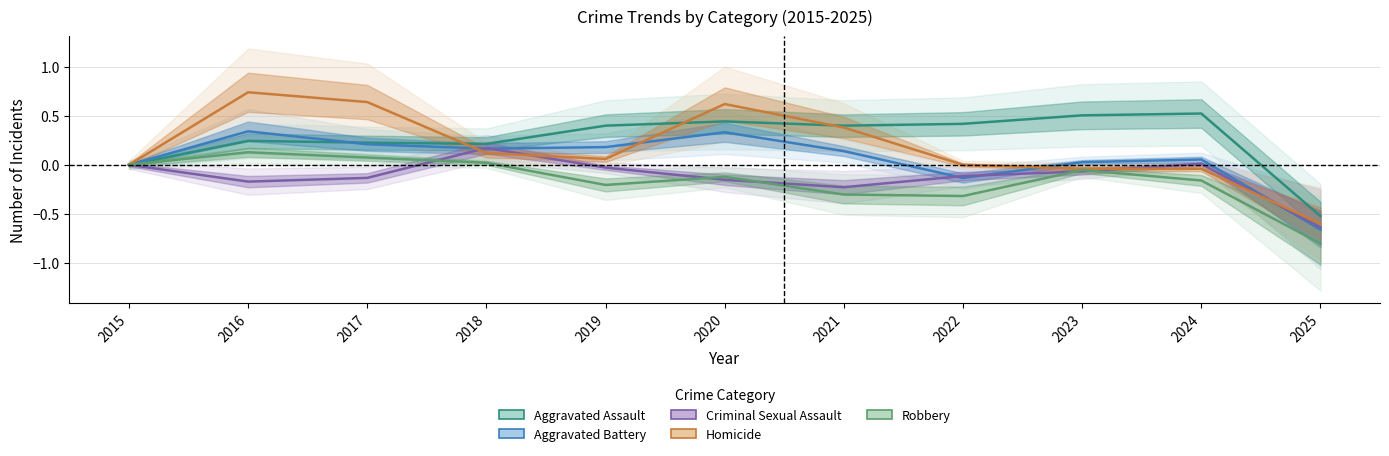

Is the value of Criminal Sexual Assault at 2017 greater than the value of Aggravated Battery at 2017?

No